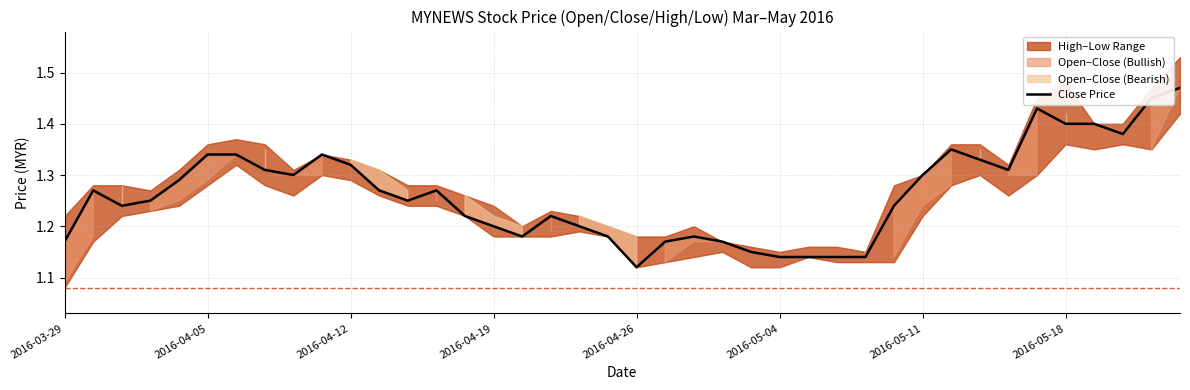

At which category does the chart reach its peak across all series?

39